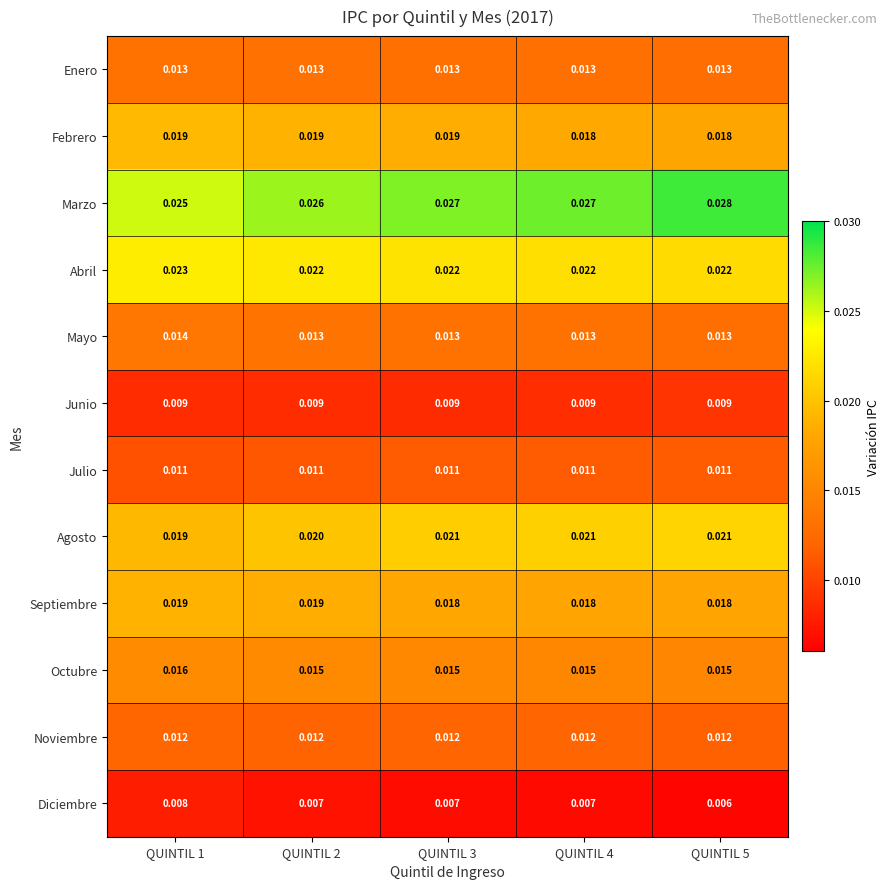

Is the value of Diciembre at QUINTIL 1 greater than the value of Enero at QUINTIL 4?

No